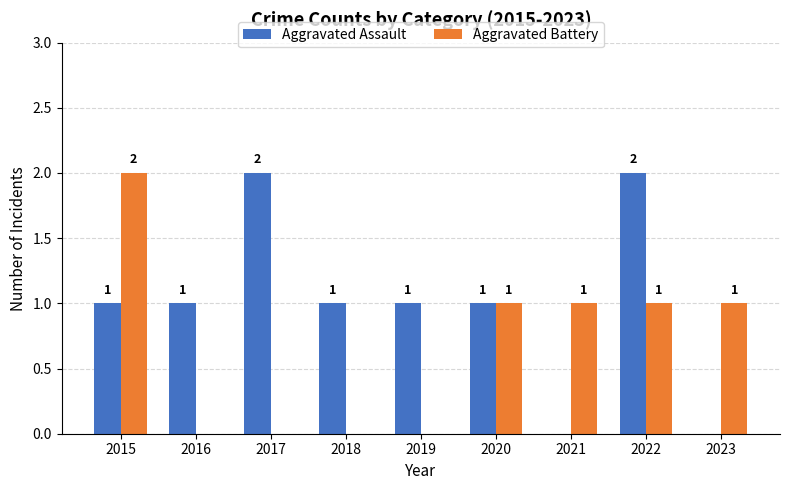

Are the bars horizontal?

No